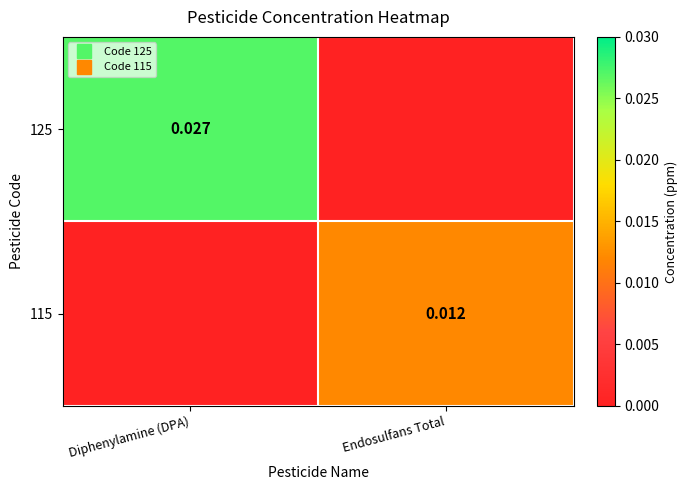

Which series has the largest range (max minus min)?

125